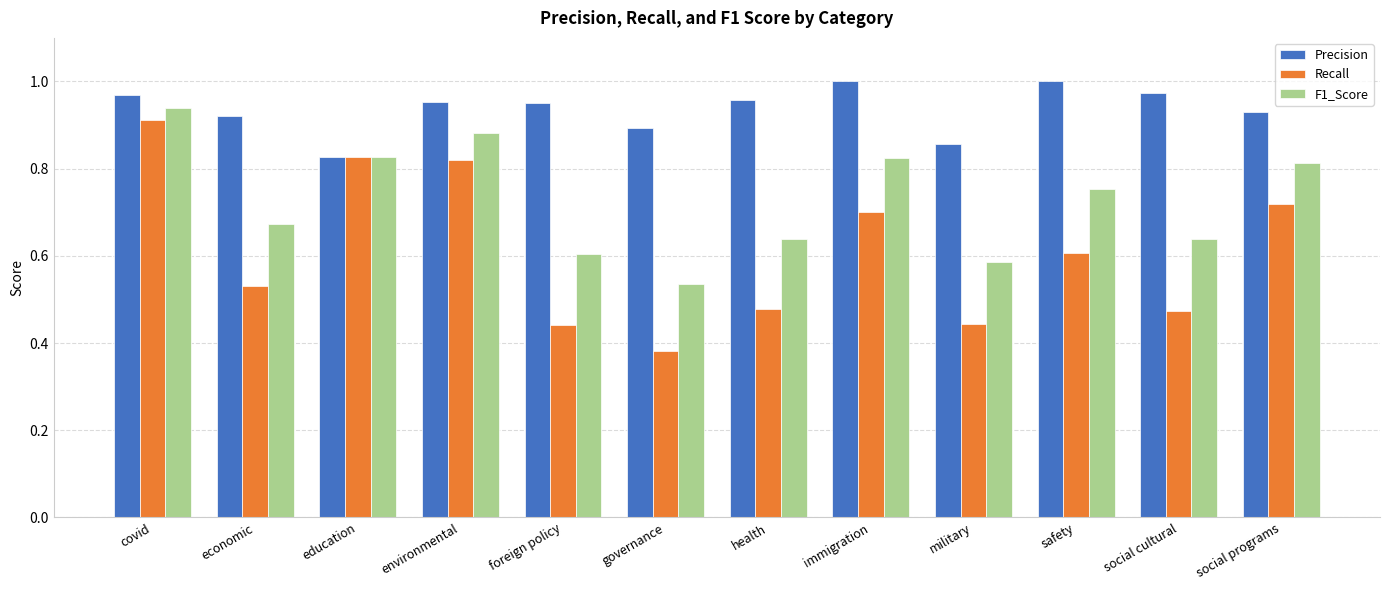

The value of Precision at governance is 1.4. True or false?

False